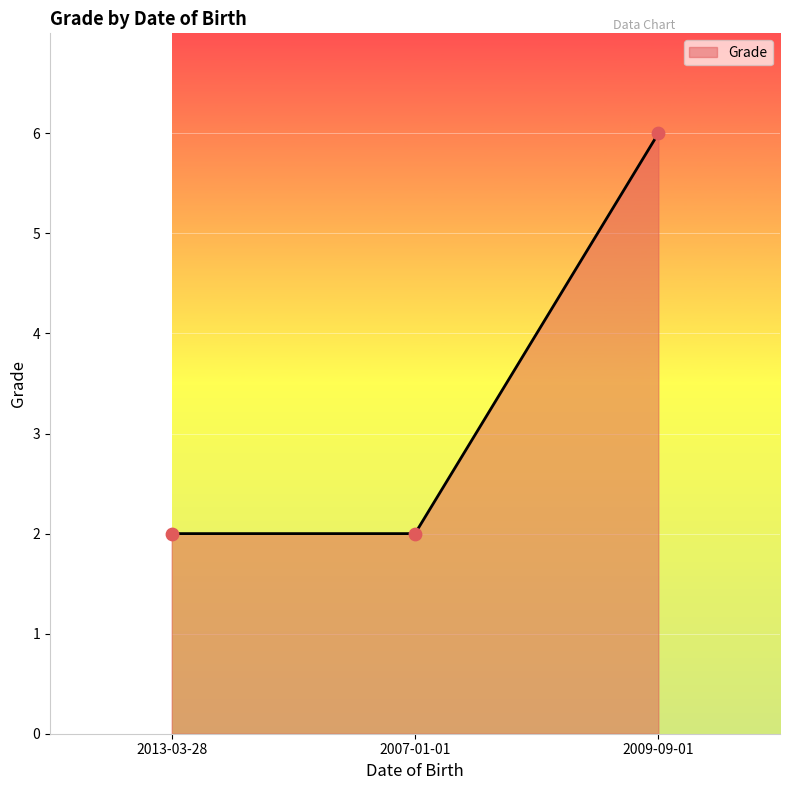

What is the change in value from 2007-01-01 to 2009-09-01?

+4